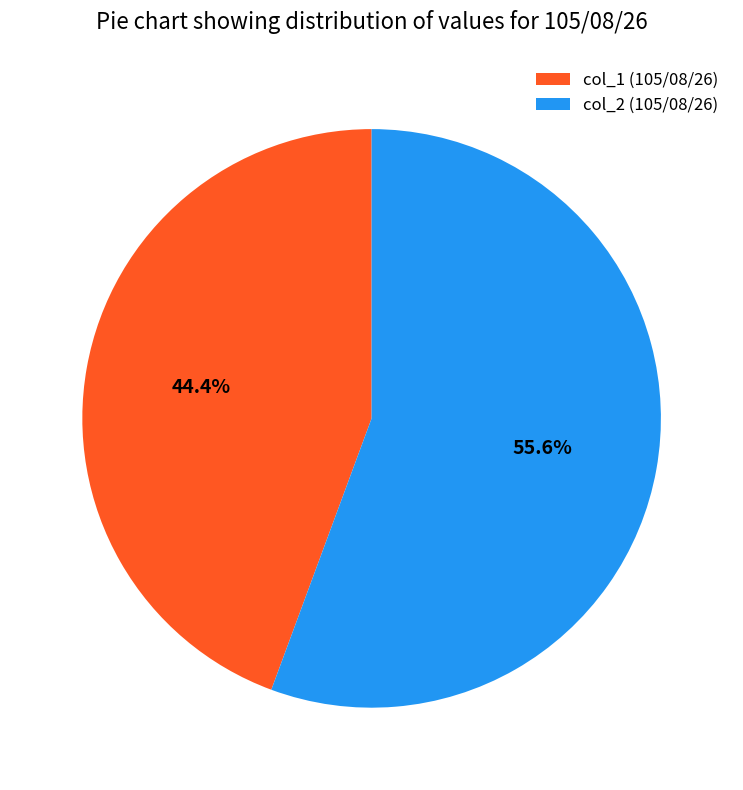

Combined, do col_2 (105/08/26) and col_1 (105/08/26) account for over 50%?

Yes